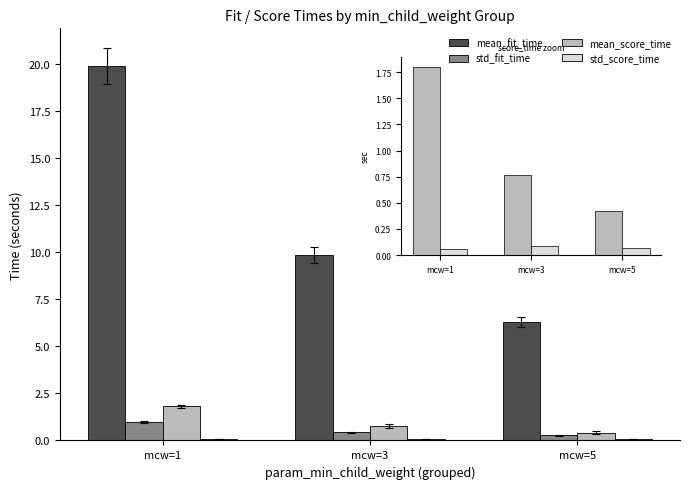

Is it true that std_fit_time equals 0.4 at mcw=3?

True